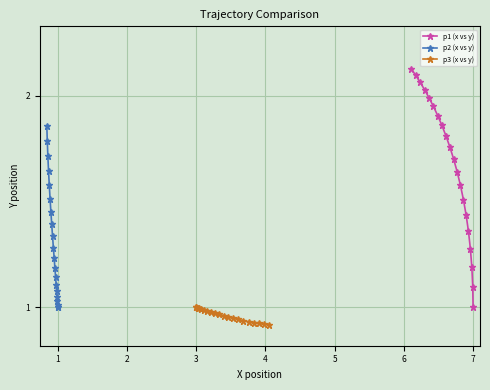

True or false: p1 (x vs y) and p3 (x vs y) intersect in this chart.

False